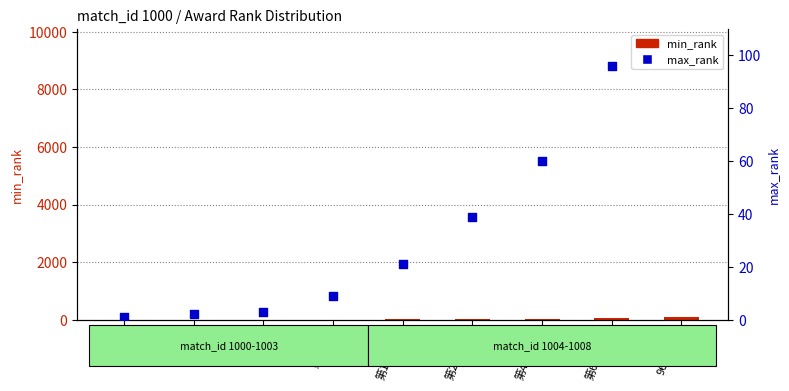

What are all the series names shown in the legend?

min_rank, max_rank